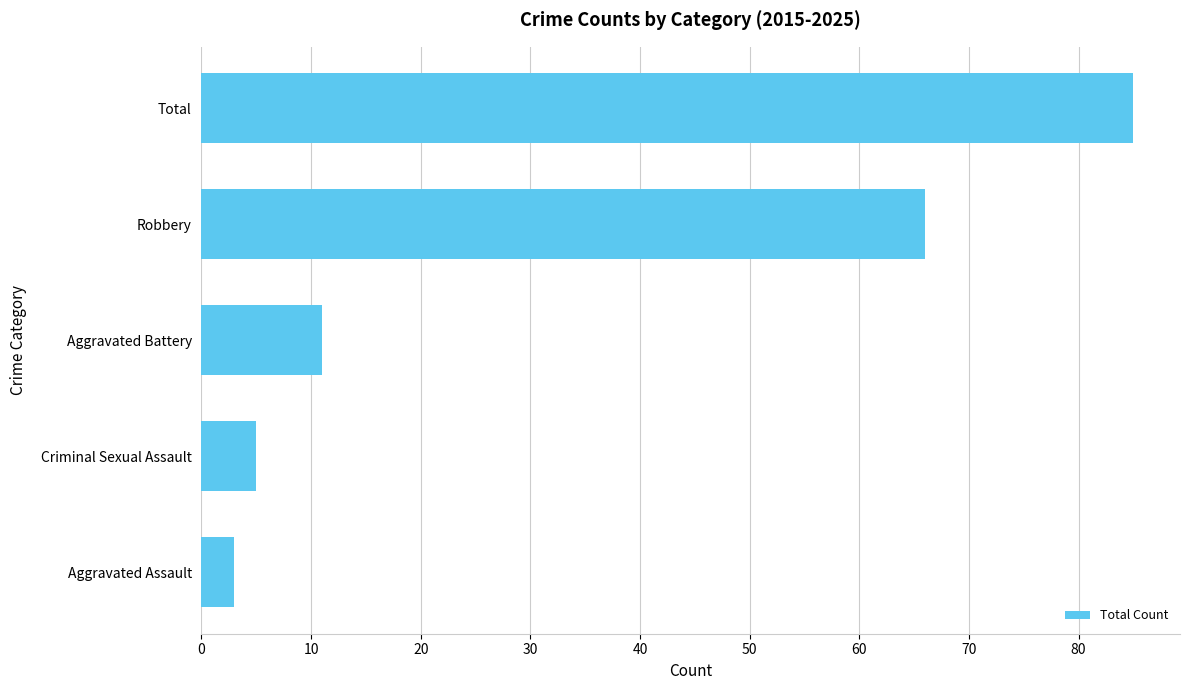

Which label corresponds to the largest value in the chart?

Total